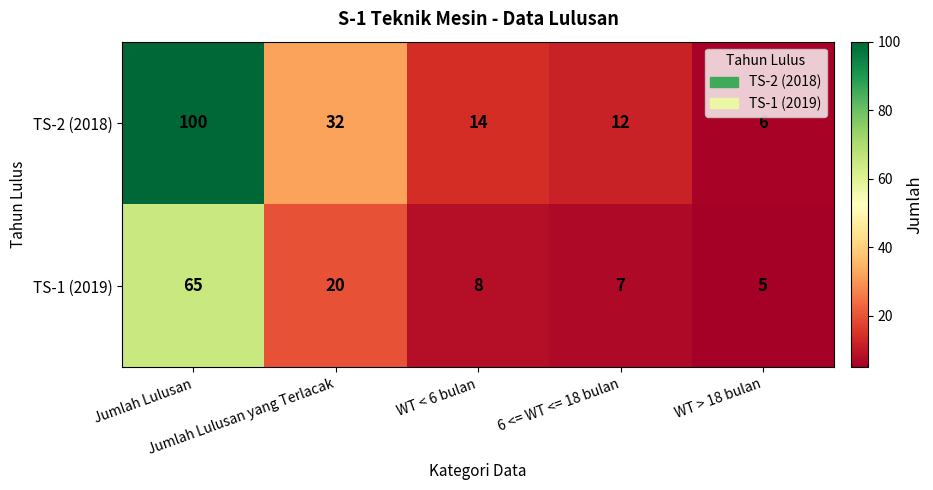

Which series has the widest spread of values?

TS-2 (2018)